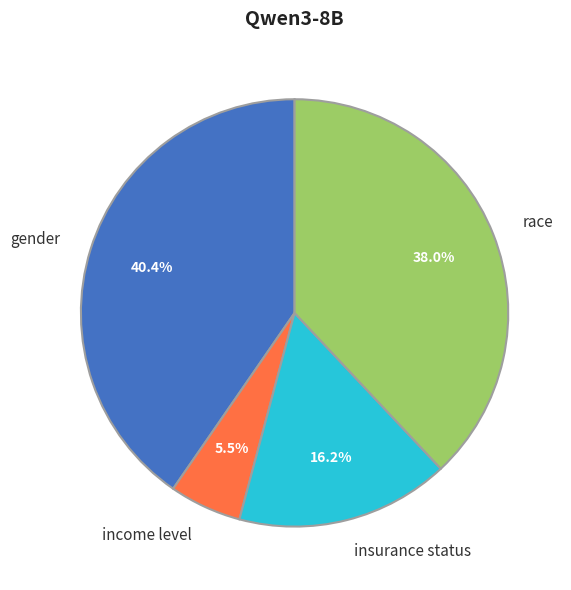

Rank the categories by value from lowest to highest.

income level, insurance status, race, gender